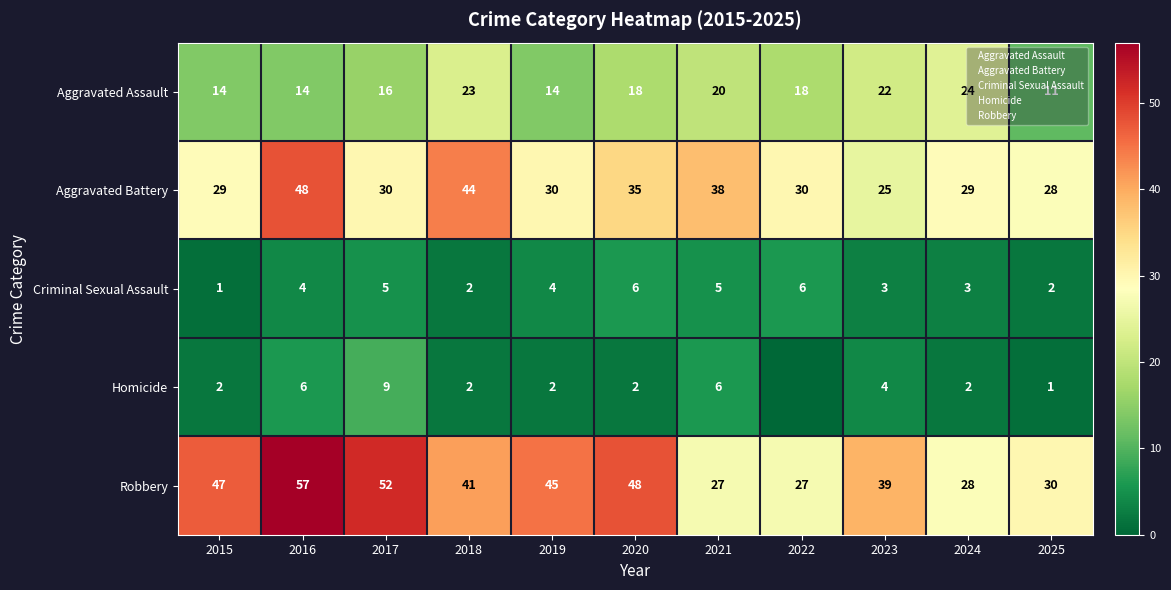

Between 2023 and 2025, which series saw the biggest shift?

Aggravated Assault